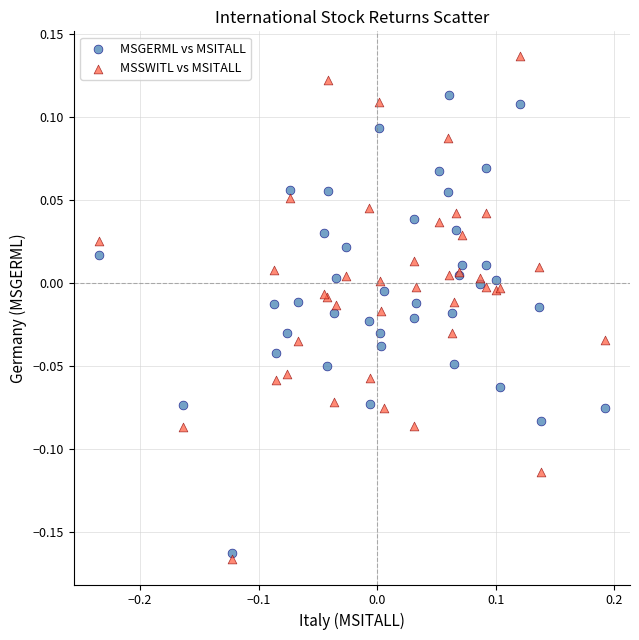

Which series contains the lowest Y value?

MSSWITL vs MSITALL